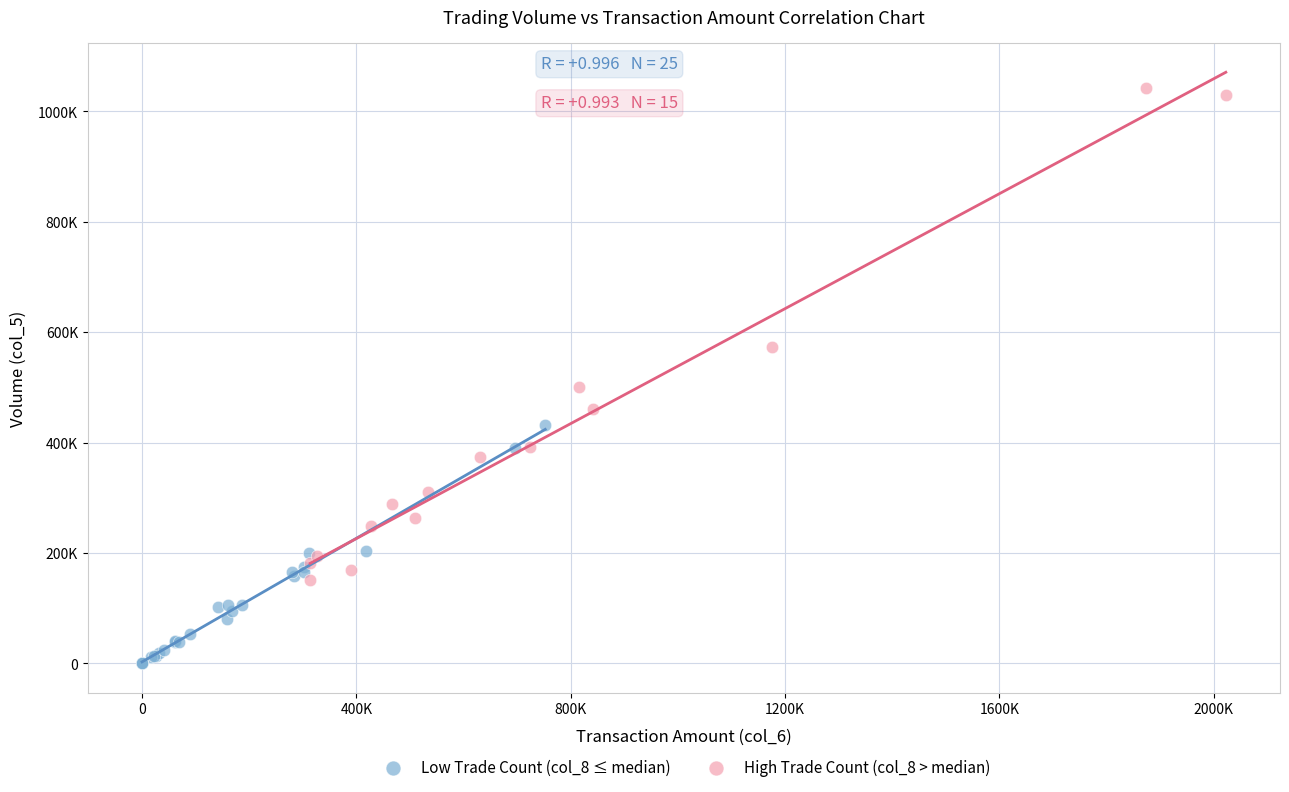

What are all the series names shown in the legend?

Low Trade Count (col_8 ≤ median), High Trade Count (col_8 > median)